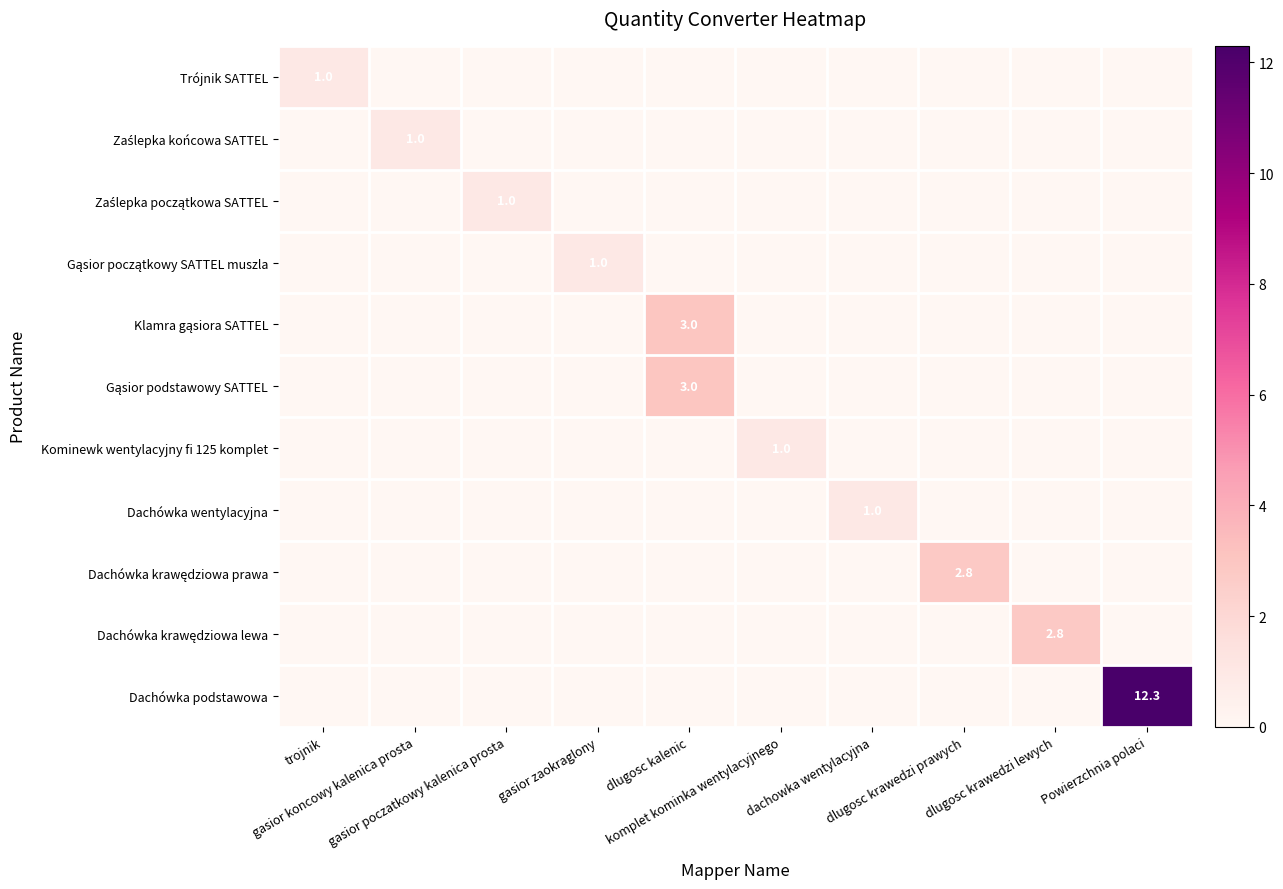

What is the average value of the Trójnik SATTEL series?

0.1